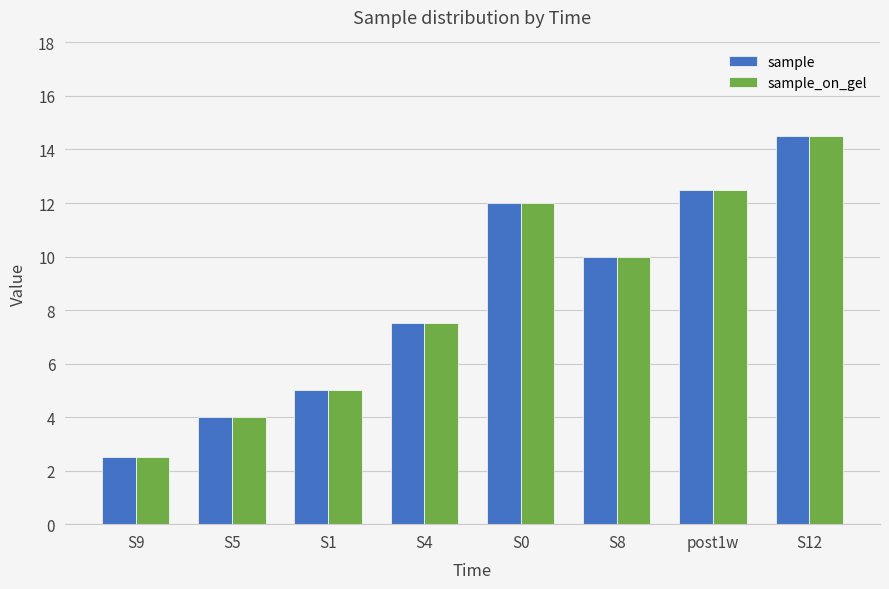

How many categories are shown in the chart?

8